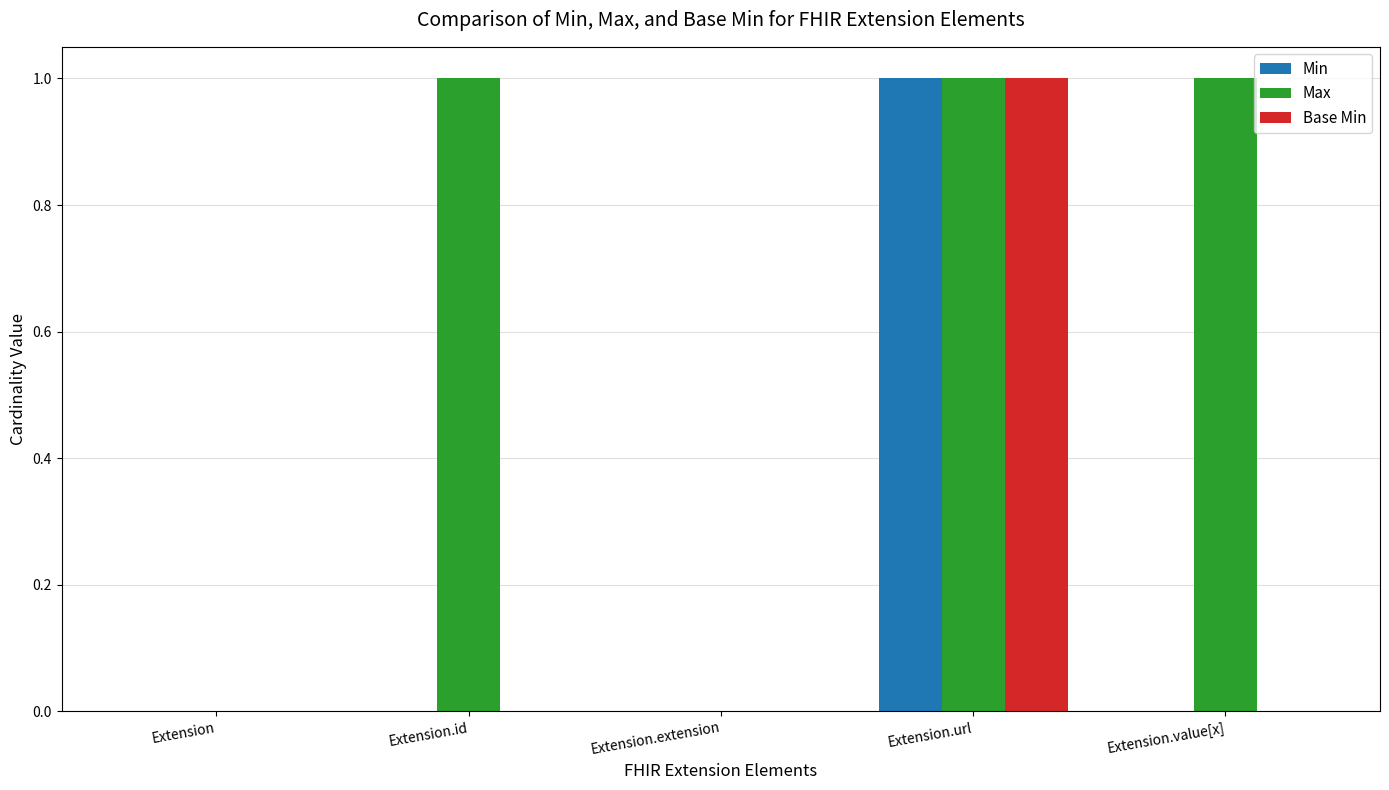

How many data points does each series have?

5